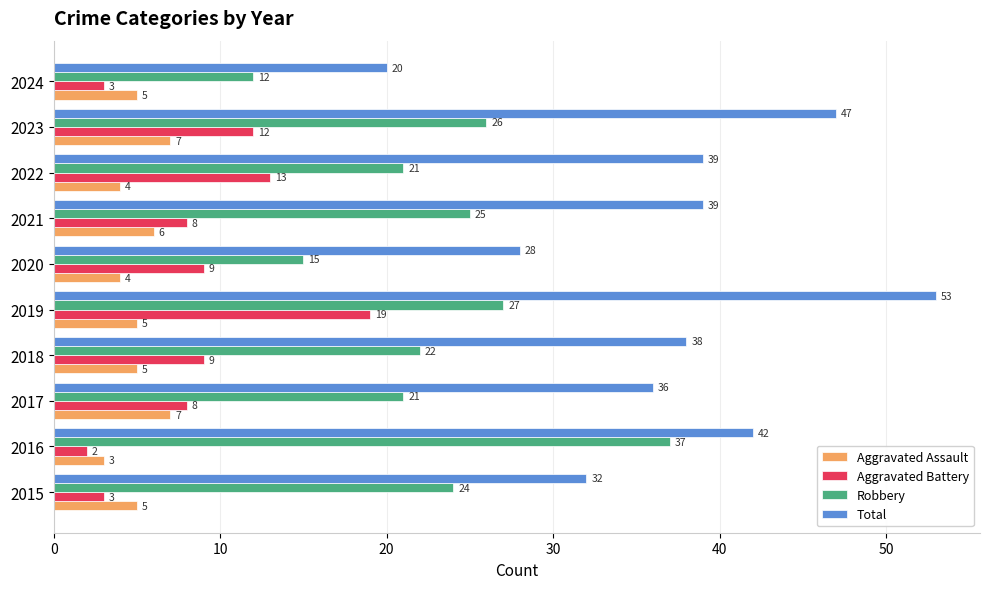

The value of Aggravated Assault at 2021 is 9. True or false?

False